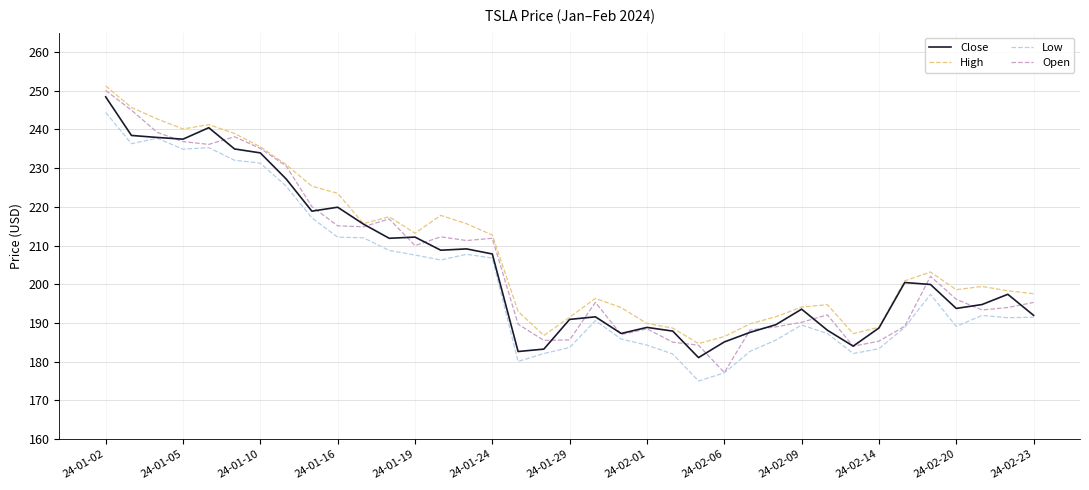

What is the maximum value for Close?

248.4